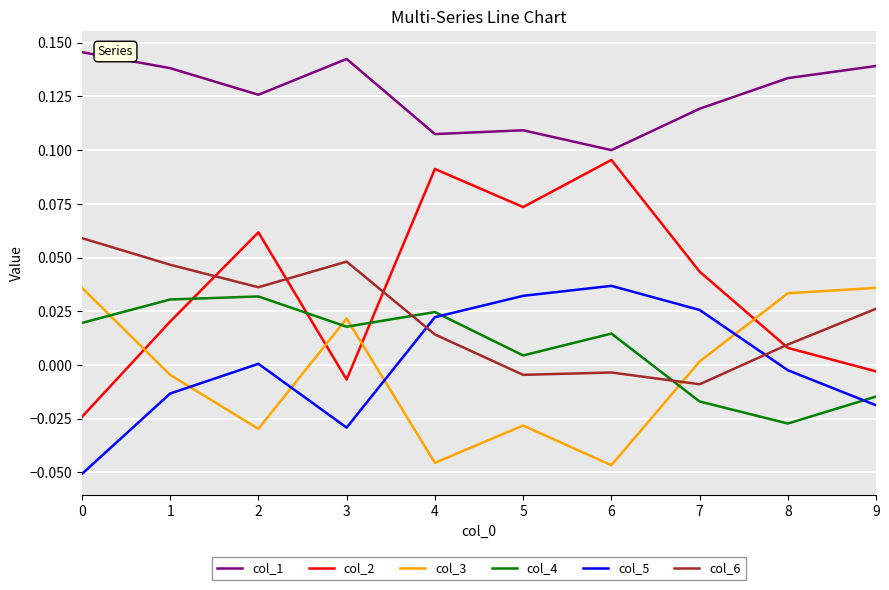

Which series has the largest range (max minus min)?

col_2